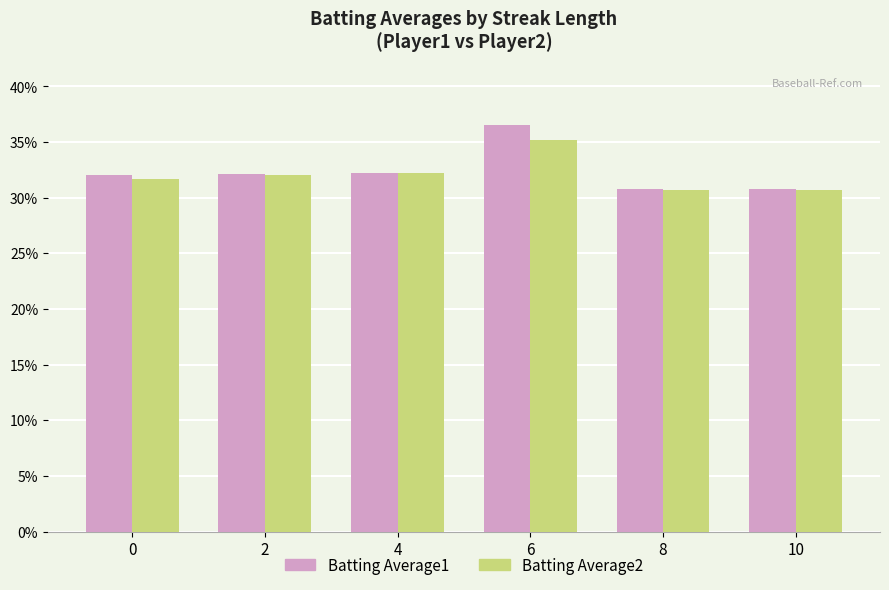

What are all the series names shown in the legend?

Batting Average1, Batting Average2